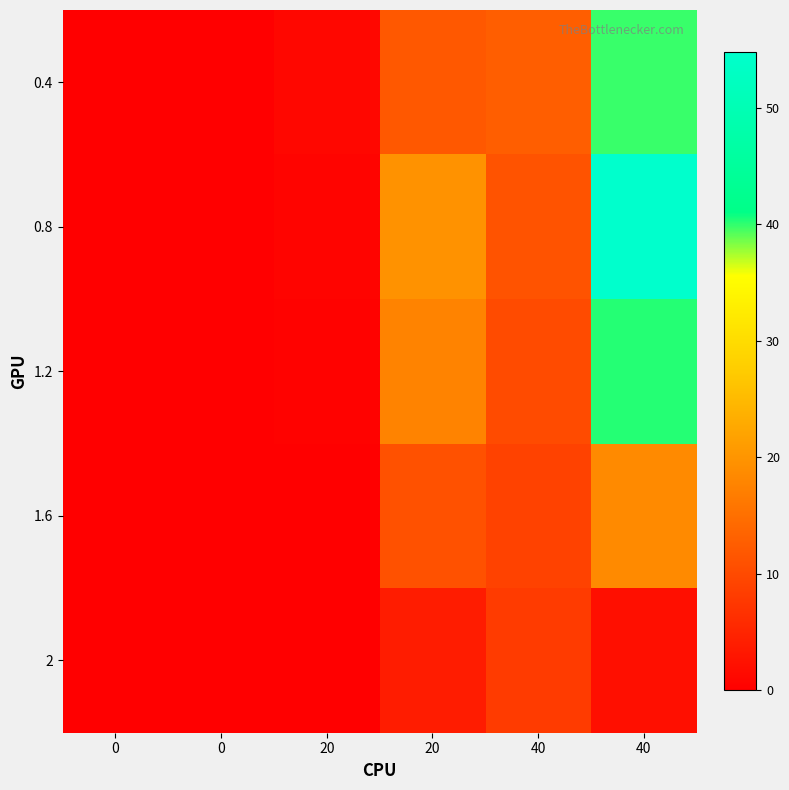

Between 20 and 0, which is larger?

20